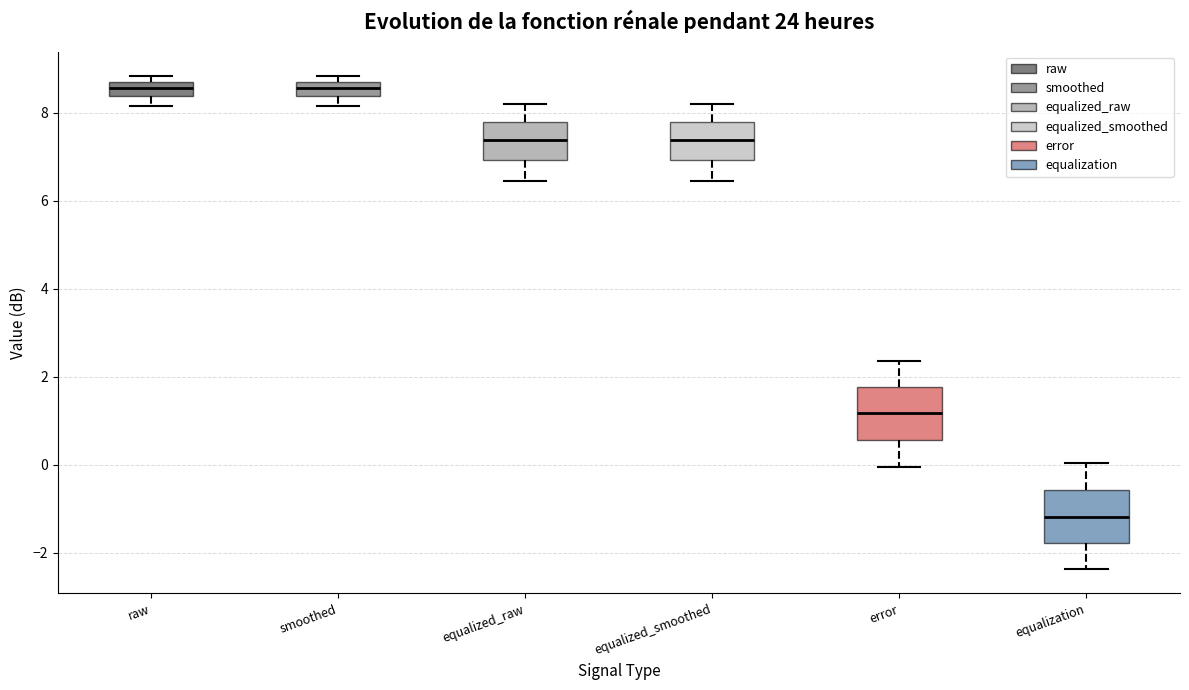

Reading left to right, transcribe this box plot: for each box, give where its median line is, the range the box spans, and where its two whiskers end, as read against the y-axis. The values are not printed on the chart, so give them approximately, as read against the axis.

raw: median 8.6 (inside the box), box 8.4 to 8.6, whiskers 8.2 to 8.8
smoothed: median 8.6 (inside the box), box 8.4 to 8.6, whiskers 8.2 to 8.8
equalized_raw: median 7.4, box 7.0 to 7.8, whiskers 6.4 to 8.2
equalized_smoothed: median 7.4, box 7.0 to 7.8, whiskers 6.4 to 8.2
error: median 1.2, box 0.6 to 1.8, whiskers 0.0 to 2.4
equalization: median -1.2, box -1.8 to -0.6, whiskers -2.4 to 0.0